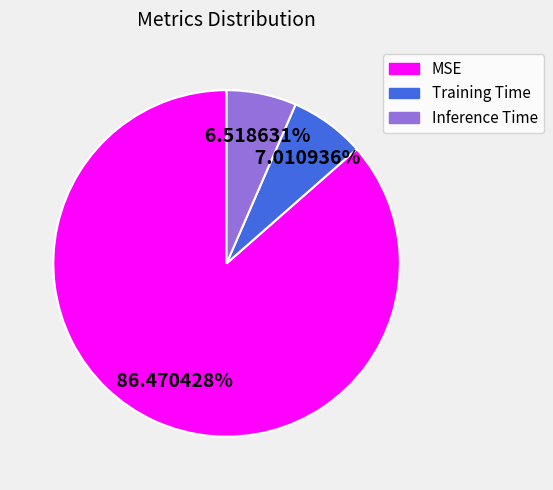

Count the number of slices in the pie.

3